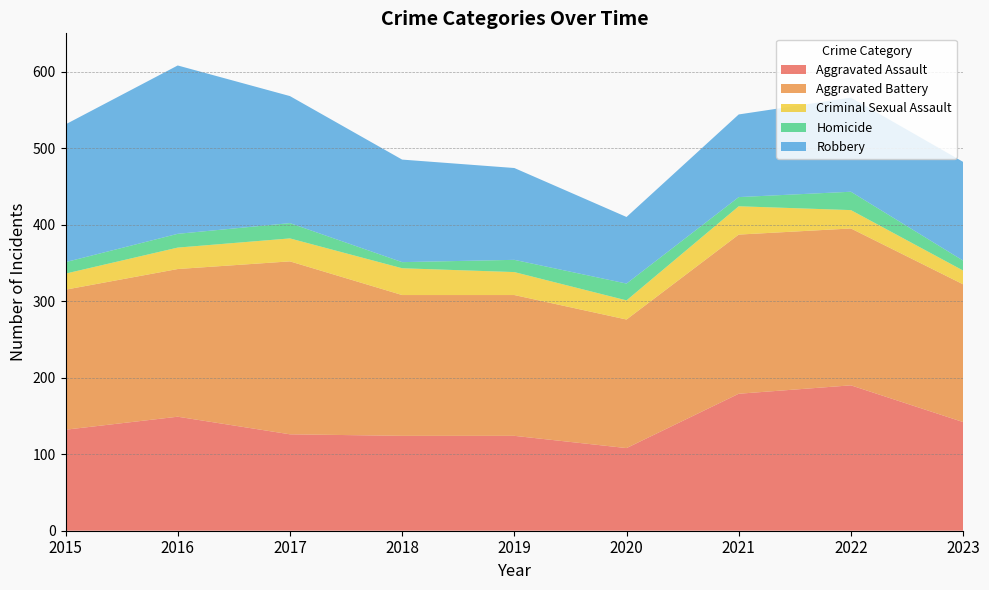

Reading left to right, what are all the values shown in this chart?

Aggravated Assault: 2015=132	2016=149	2017=126	2018=124	2019=124	2020=108	2021=179	2022=190	2023=142
Aggravated Battery: 2015=183	2016=193	2017=226	2018=184	2019=184	2020=168	2021=208	2022=205	2023=180
Criminal Sexual Assault: 2015=21	2016=28	2017=30	2018=35	2019=30	2020=25	2021=37	2022=24	2023=18
Homicide: 2015=15	2016=18	2017=20	2018=8	2019=16	2020=22	2021=12	2022=24	2023=13
Robbery: 2015=180	2016=220	2017=166	2018=134	2019=120	2020=87	2021=108	2022=123	2023=129